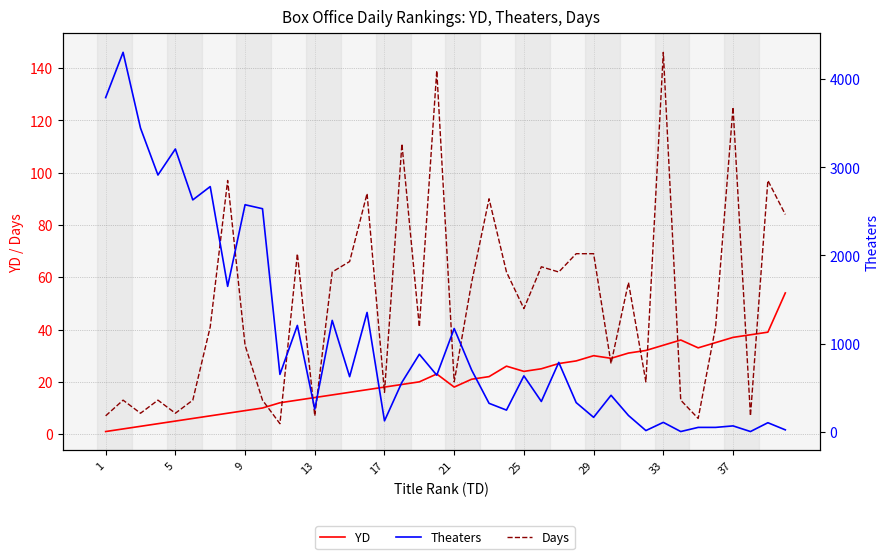

True or false: Theaters has a value of 231 at 29.

False